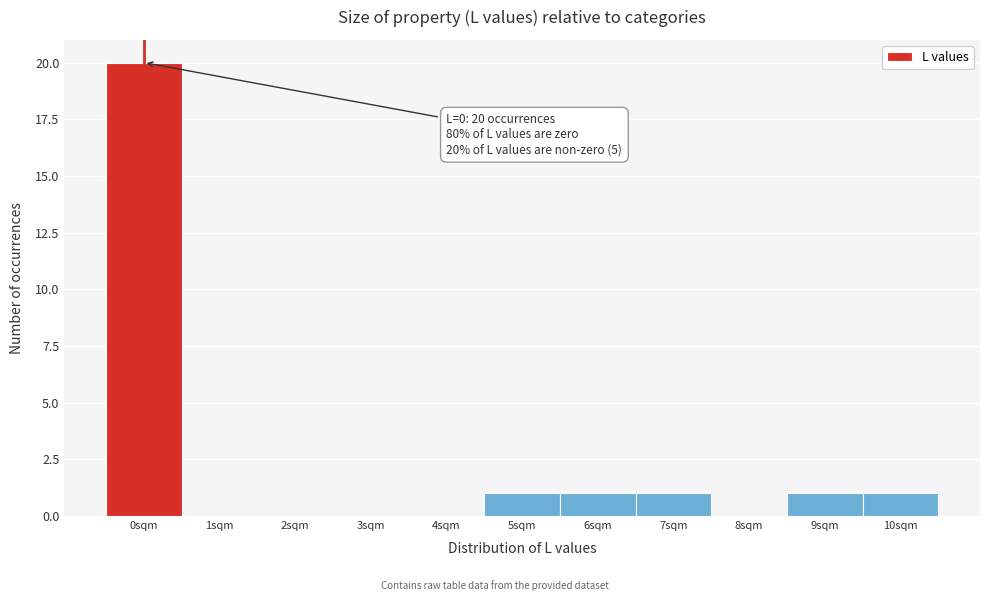

Over which range of the x-axis is the bar tallest?

-0.5 to 0.5